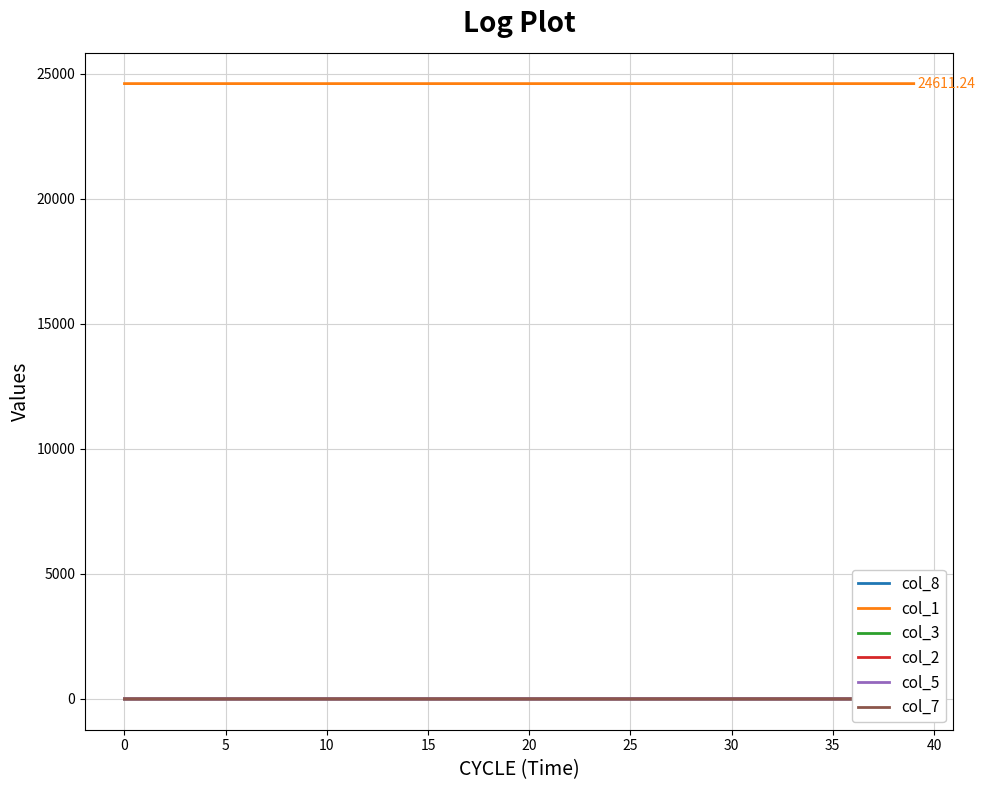

At how many categories does at least one series exceed 2796?

40